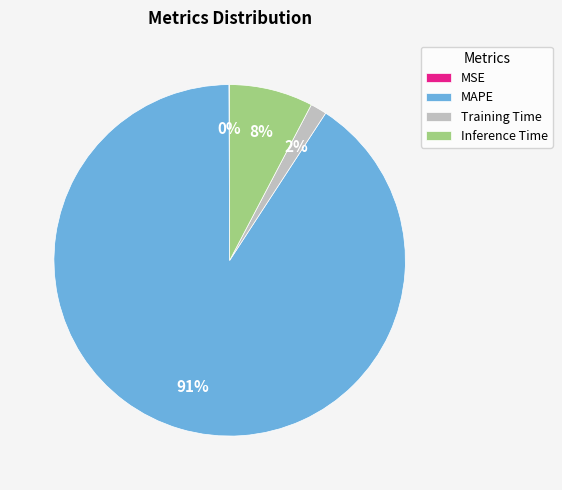

Which category has the biggest portion of the pie?

MAPE